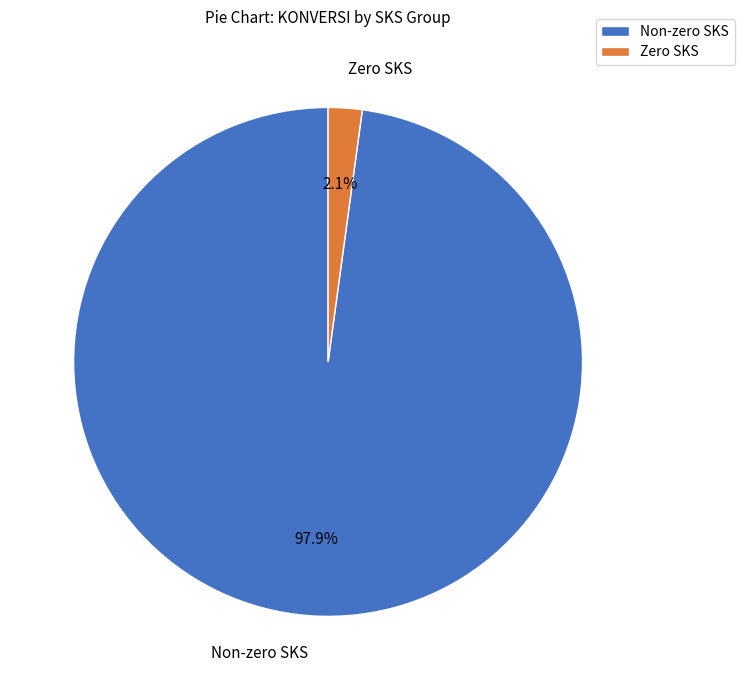

Combined, what portion of the pie is Non-zero SKS and Zero SKS?

100.0%